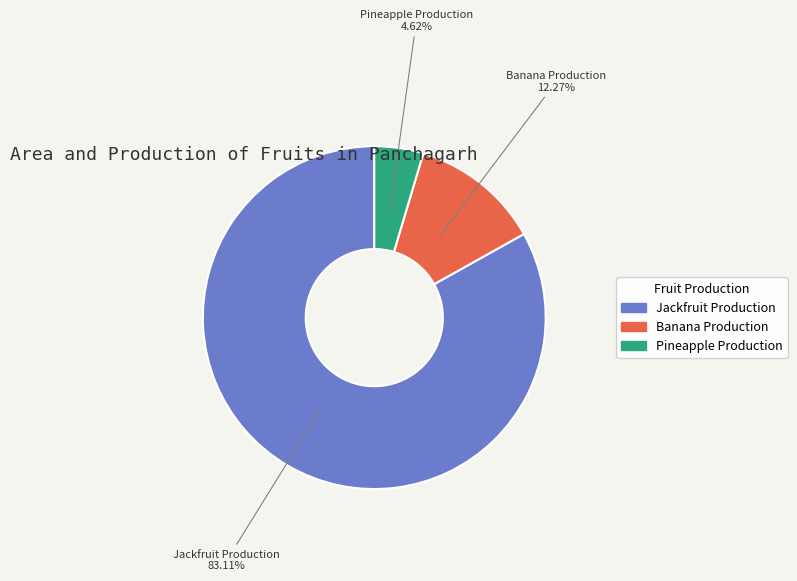

To the nearest percent, what portion does Jackfruit Production represent?

83%